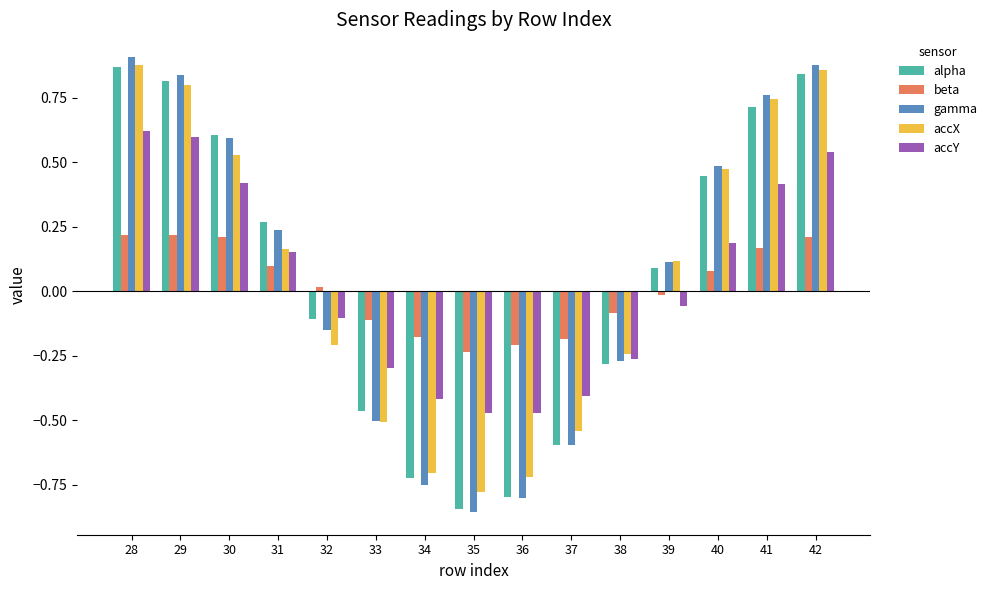

Rank the categories by gamma value from highest to lowest.

28, 42, 29, 41, 30, 40, 31, 39, 32, 38, 33, 37, 34, 36, 35